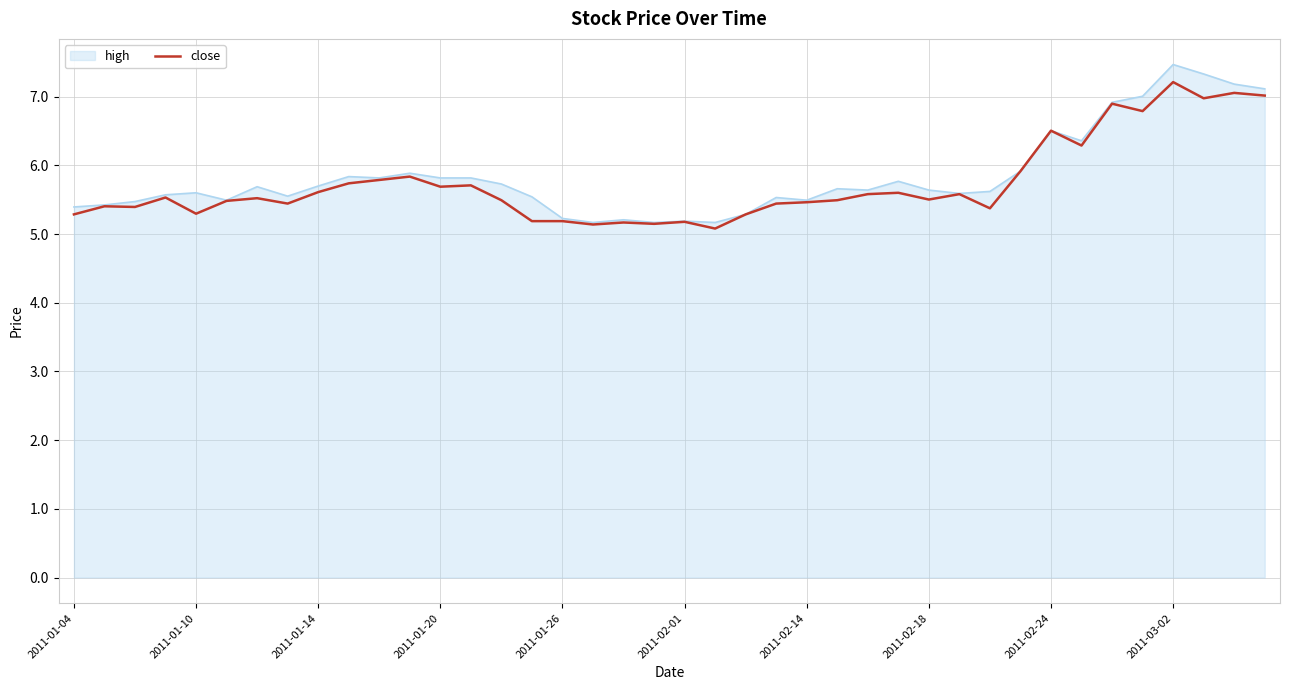

What is the lowest value of the high series?

5.2